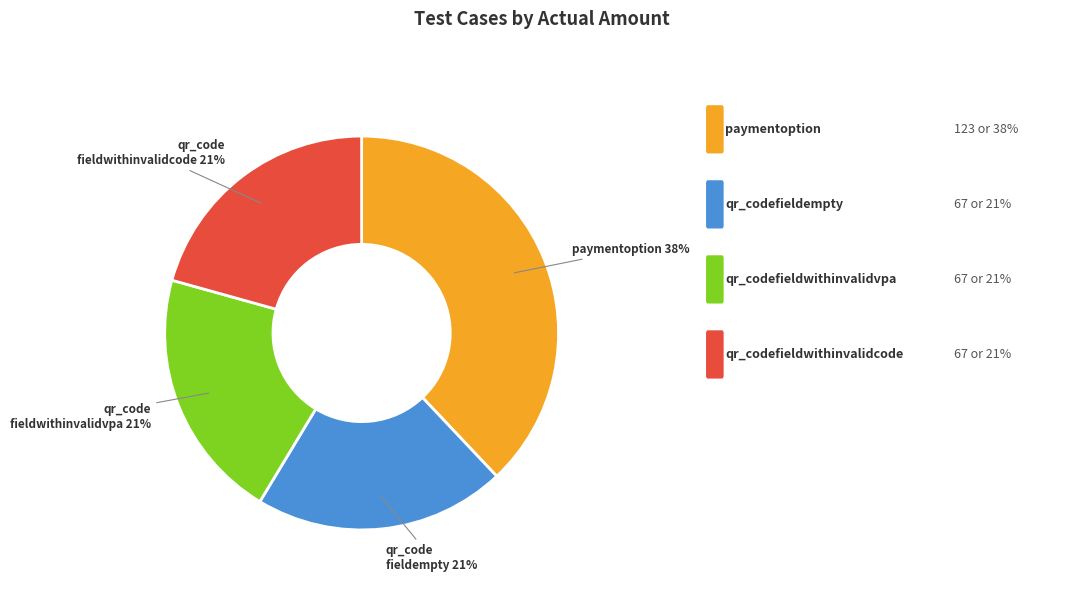

How many segments does this pie chart have?

4